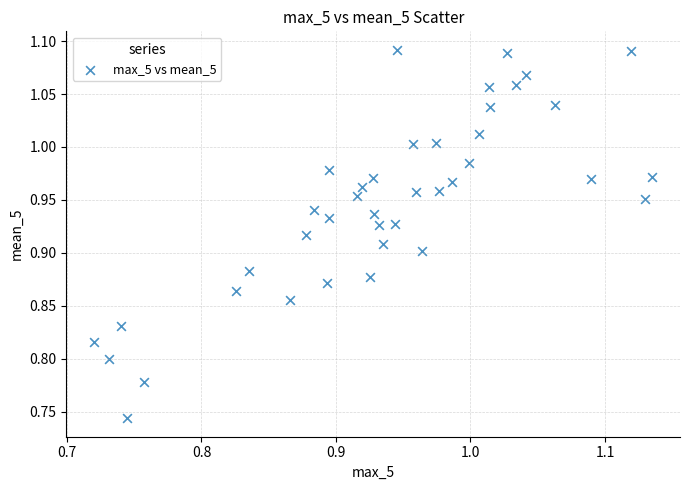

What is the range of Y values (max minus min)?

0.3